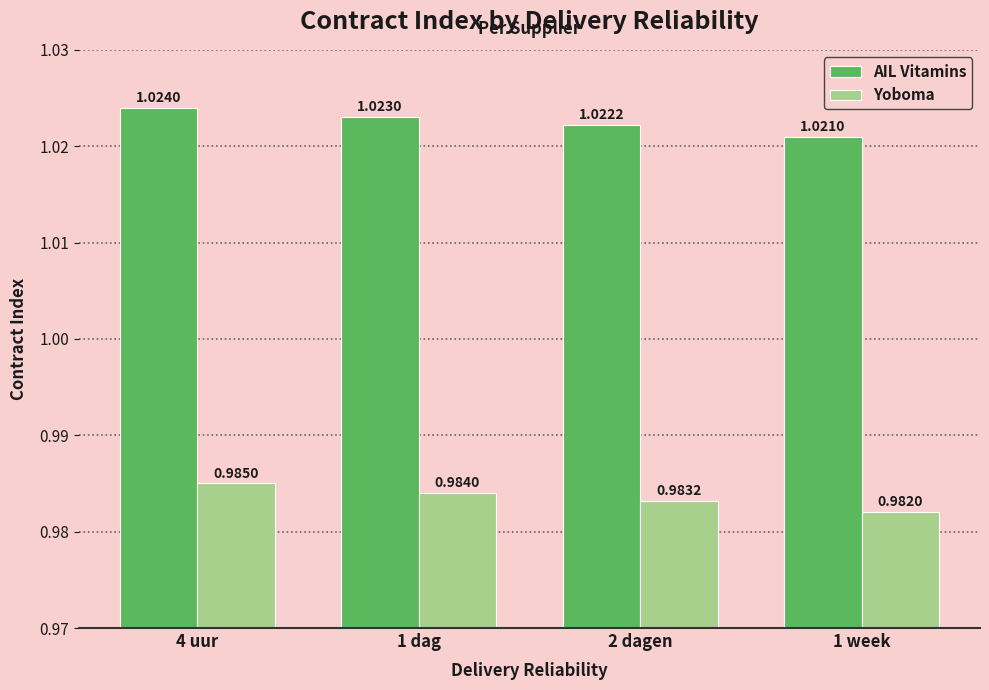

What is the label of the 2nd bar from the left?

1 dag